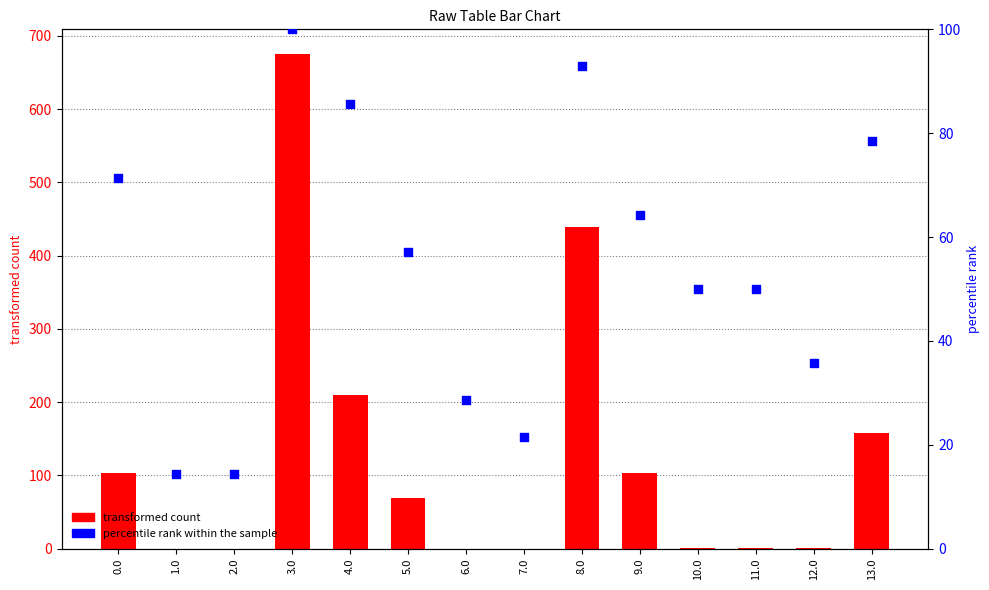

Which series reaches the maximum Y coordinate?

transformed count